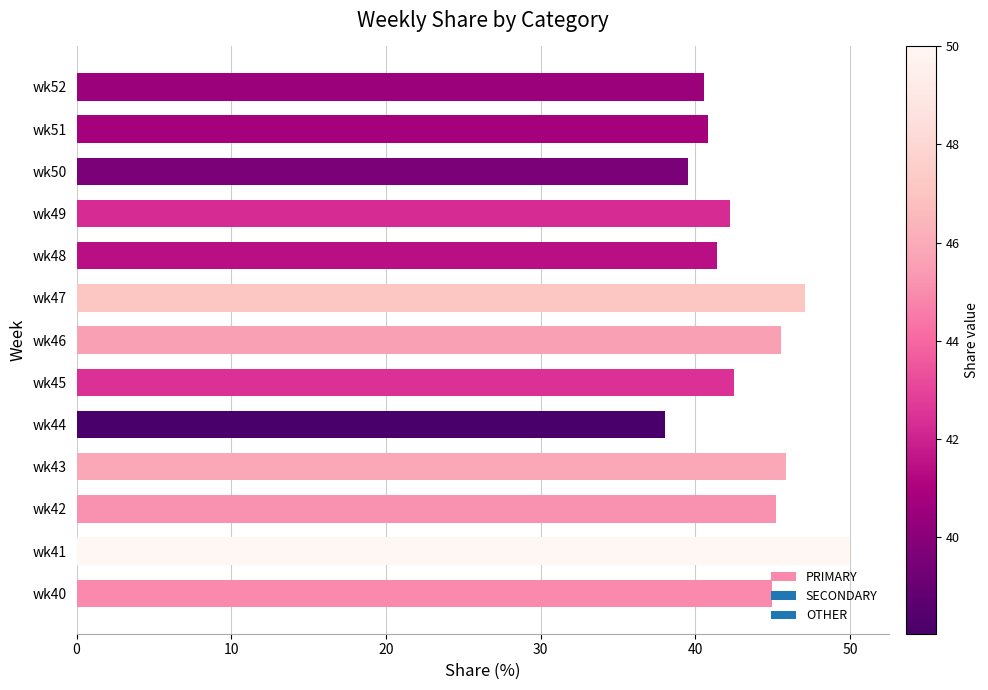

What is the change in value from wk41 to wk46?

-4.5